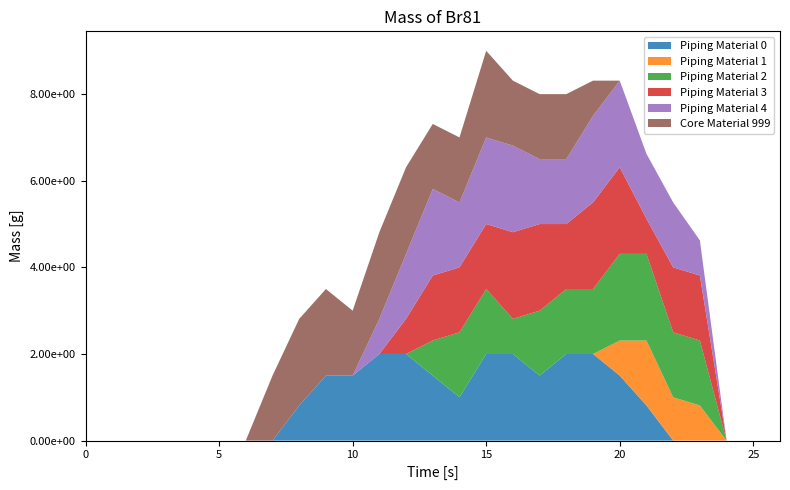

Reading left to right, transcribe all the data shown in this chart.

col_14: 0.0	0.0	0.0	0.0	0.0	0.0	0.0	0.0	0.8	1.5	1.5	2.0	2.0	1.5	1.0	2.0	2.0	1.5	2.0	2.0	1.5	0.8	0.0	0.0	0.0	0.0	0.0
col_10: 0.0	0.0	0.0	0.0	0.0	0.0	0.0	0.0	0.0	0.0	0.0	0.0	0.0	0.0	0.0	0.0	0.0	0.0	0.0	0.0	0.8	1.5	1.0	0.8	0.0	0.0	0.0
col_11: 0.0	0.0	0.0	0.0	0.0	0.0	0.0	0.0	0.0	0.0	0.0	0.0	0.0	0.8	1.5	1.5	0.8	1.5	1.5	1.5	2.0	2.0	1.5	1.5	0.0	0.0	0.0
col_12: 0.0	0.0	0.0	0.0	0.0	0.0	0.0	0.0	0.0	0.0	0.0	0.0	0.8	1.5	1.5	1.5	2.0	2.0	1.5	2.0	2.0	0.8	1.5	1.5	0.0	0.0	0.0
col_13: 0.0	0.0	0.0	0.0	0.0	0.0	0.0	0.0	0.0	0.0	0.0	0.8	1.5	2.0	1.5	2.0	2.0	1.5	1.5	2.0	2.0	1.5	1.5	0.8	0.0	0.0	0.0
col_15: 0.0	0.0	0.0	0.0	0.0	0.0	0.0	1.5	2.0	2.0	1.5	2.0	2.0	1.5	1.5	2.0	1.5	1.5	1.5	0.8	0.0	0.0	0.0	0.0	0.0	0.0	0.0